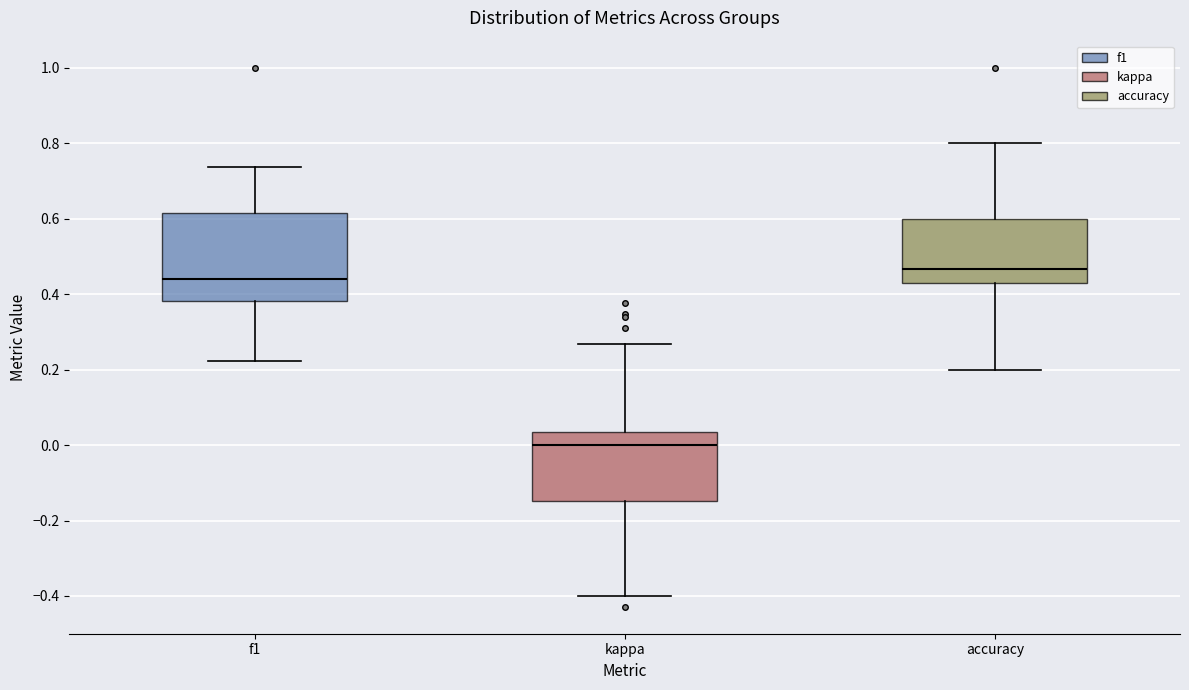

Reading left to right, transcribe this box plot: for each box, give where its median line is, the range the box spans, and where its two whiskers end, as read against the y-axis. The values are not printed on the chart, so give them approximately, as read against the axis.

f1: median 0.44, box 0.38 to 0.62, whiskers 0.22 to 0.74
kappa: median 0.00, box -0.14 to 0.04, whiskers -0.40 to 0.26
accuracy: median 0.46, box 0.42 to 0.60, whiskers 0.20 to 0.80